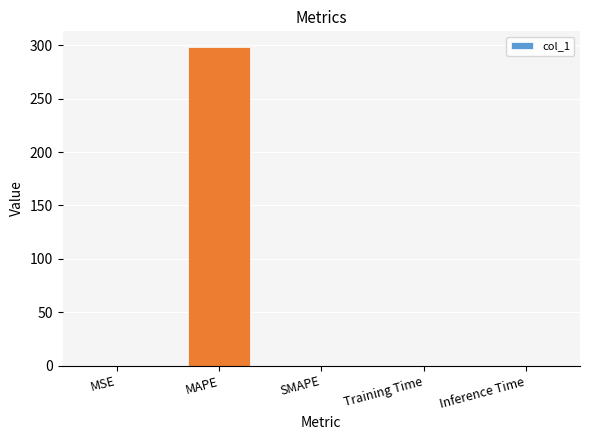

The chart shows a value of 0.0 at MSE. True or false?

True